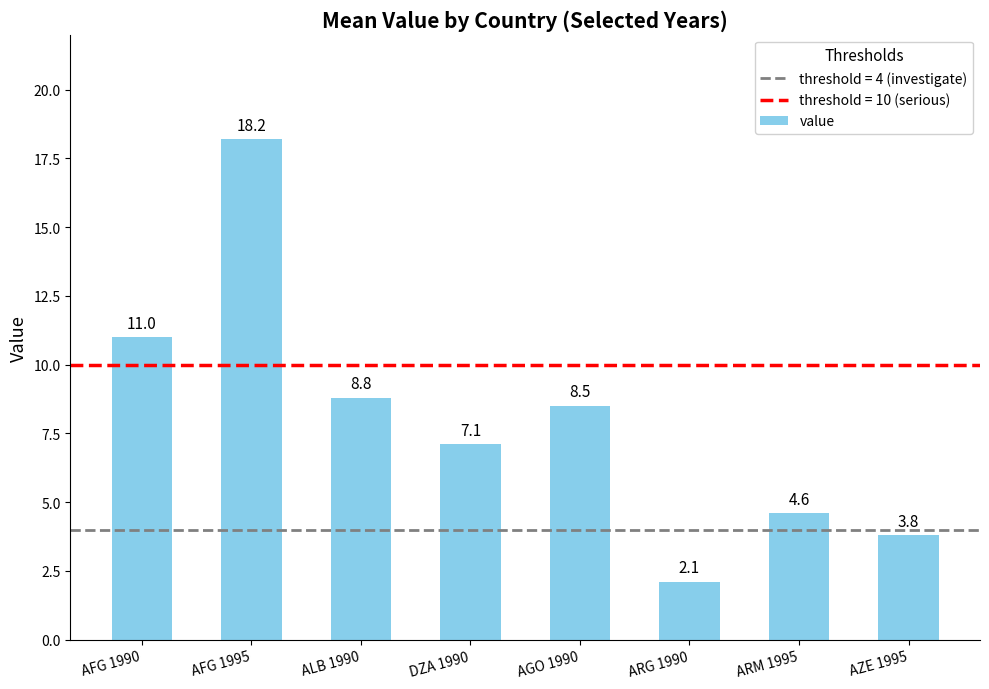

What is the sum of the values at AGO 1990 and ARG 1990?

10.6